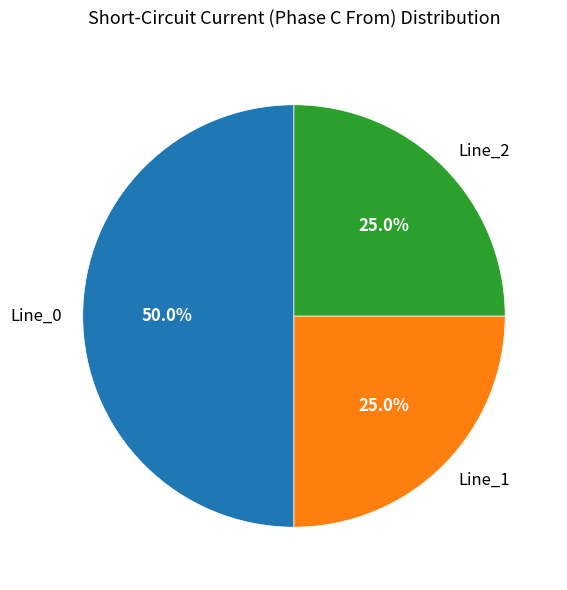

To the nearest percent, what is the difference between the Line_0 and Line_1 slice percentages?

25%